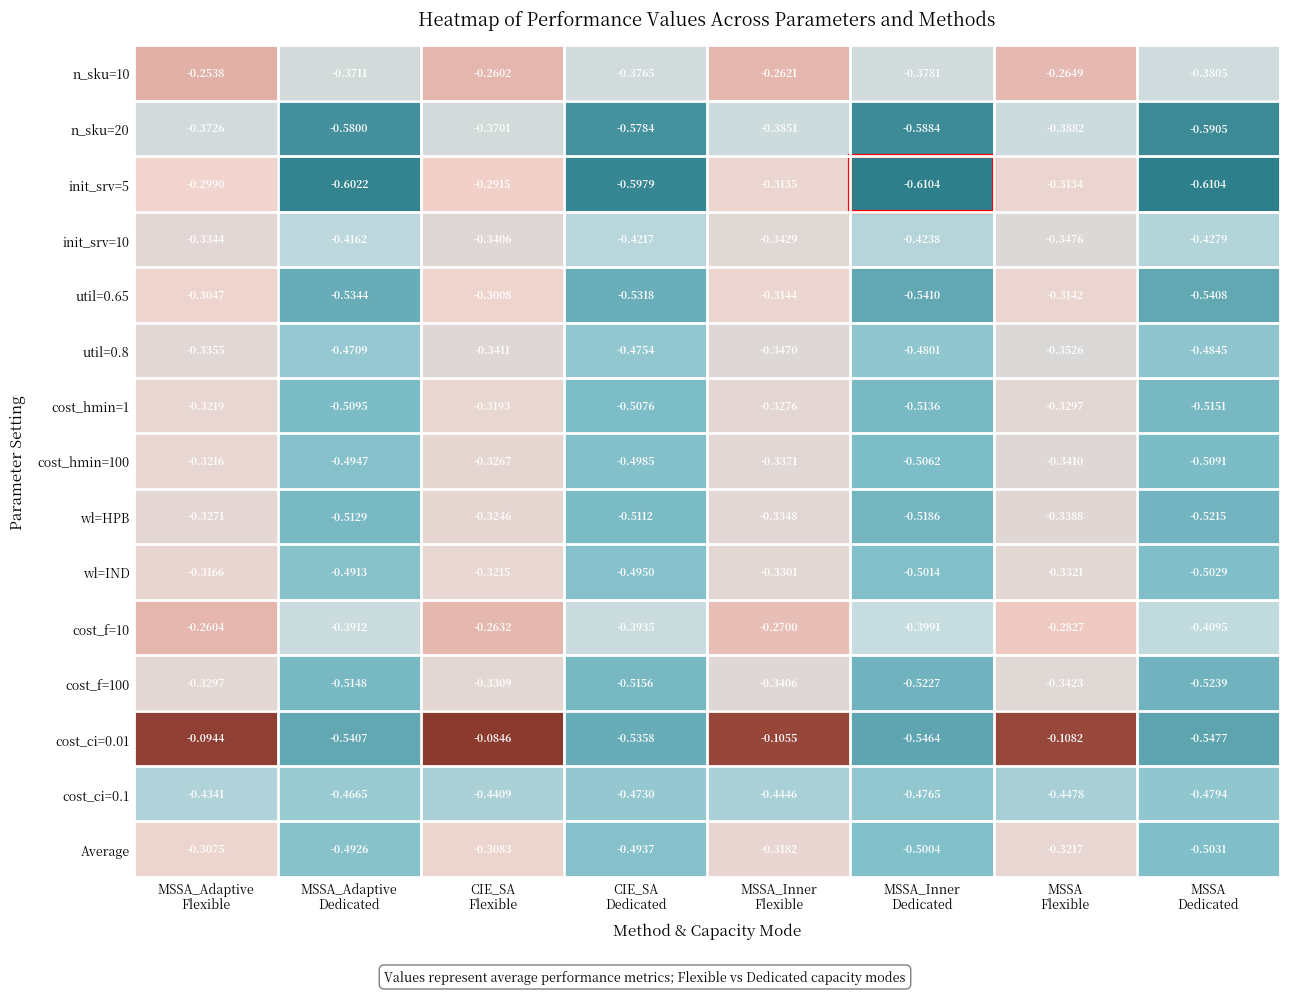

What is the difference between the highest and lowest values at CIE_SA
Dedicated?

0.2